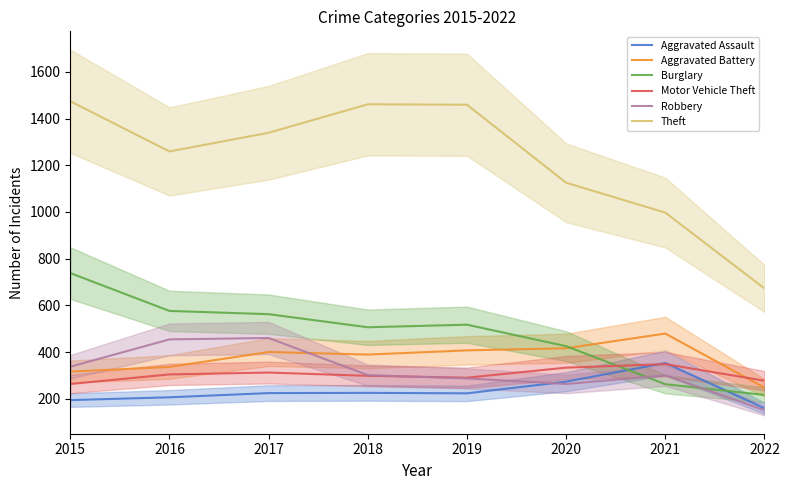

Which label corresponds to the smallest value in the chart?

2022